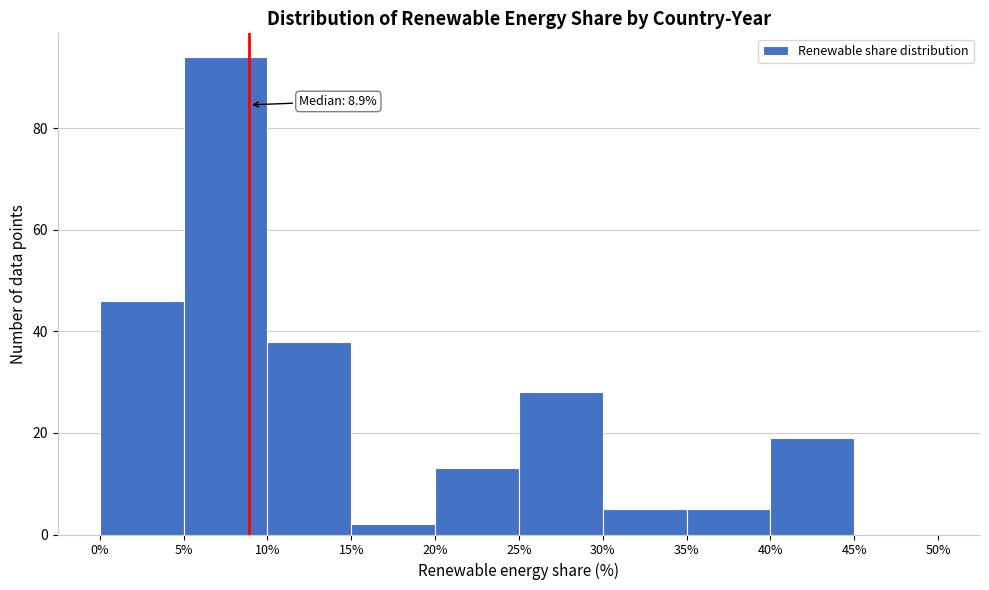

Over which range of the x-axis is the bar tallest?

5% to 10%